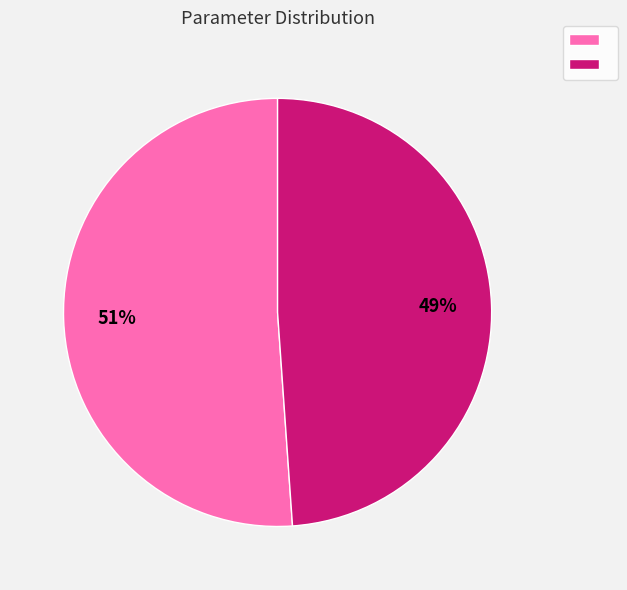

Is there any slice that represents more than half of the pie?

Yes